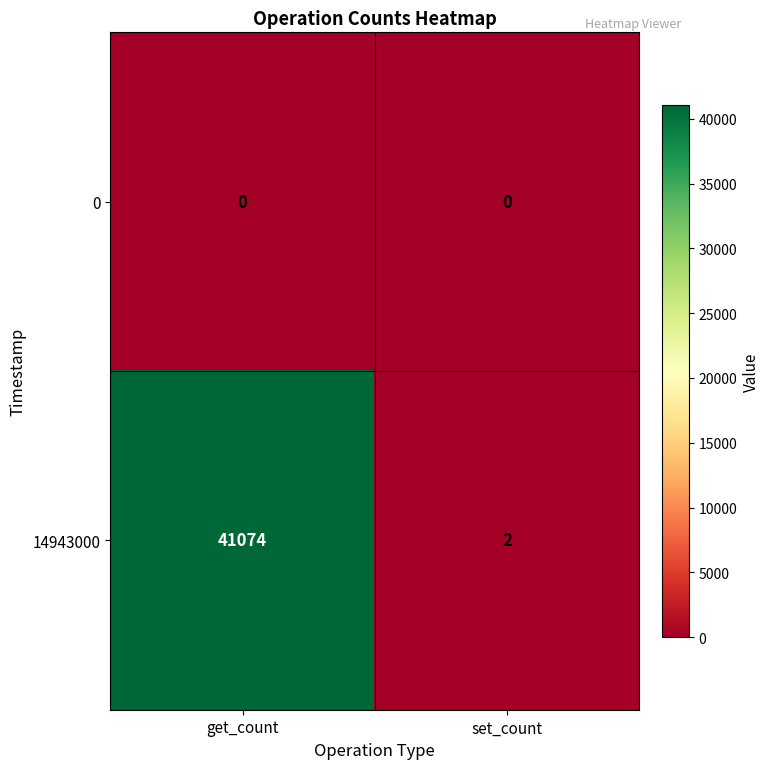

How many series are shown in this chart?

2